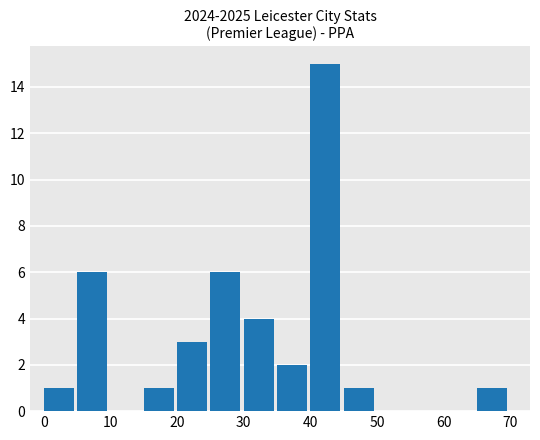

What is the sum of all values?

40